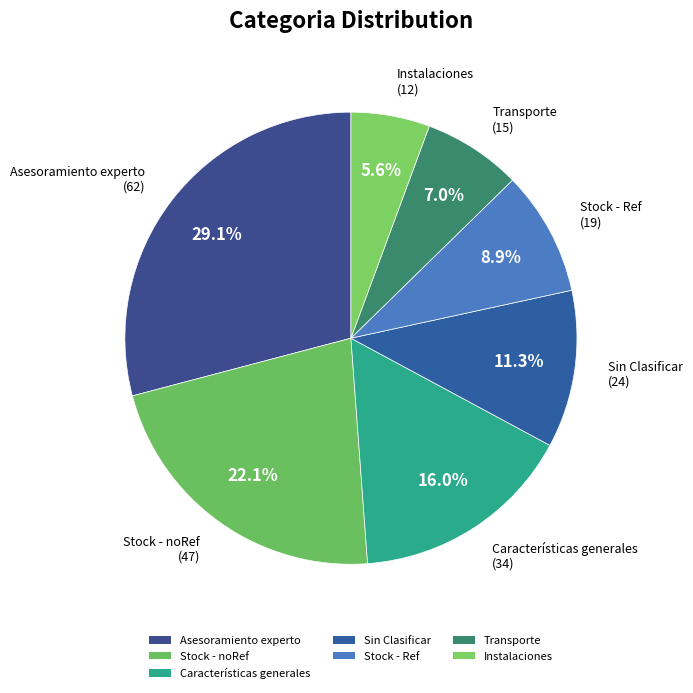

What is the smallest slice in the pie chart?

Instalaciones